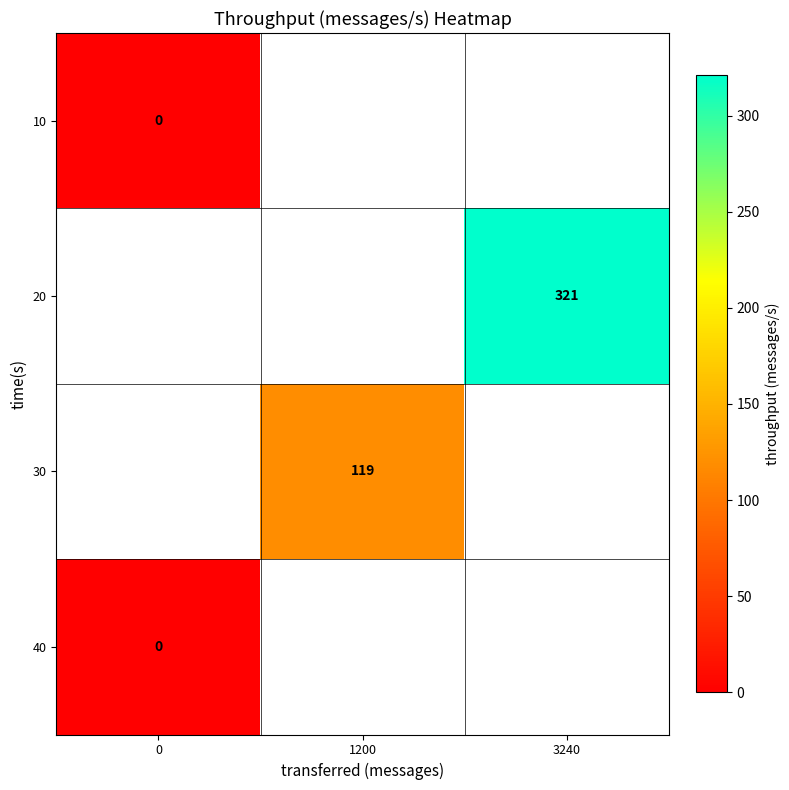

True or false: 30 has a value of 119 at 1200.

True